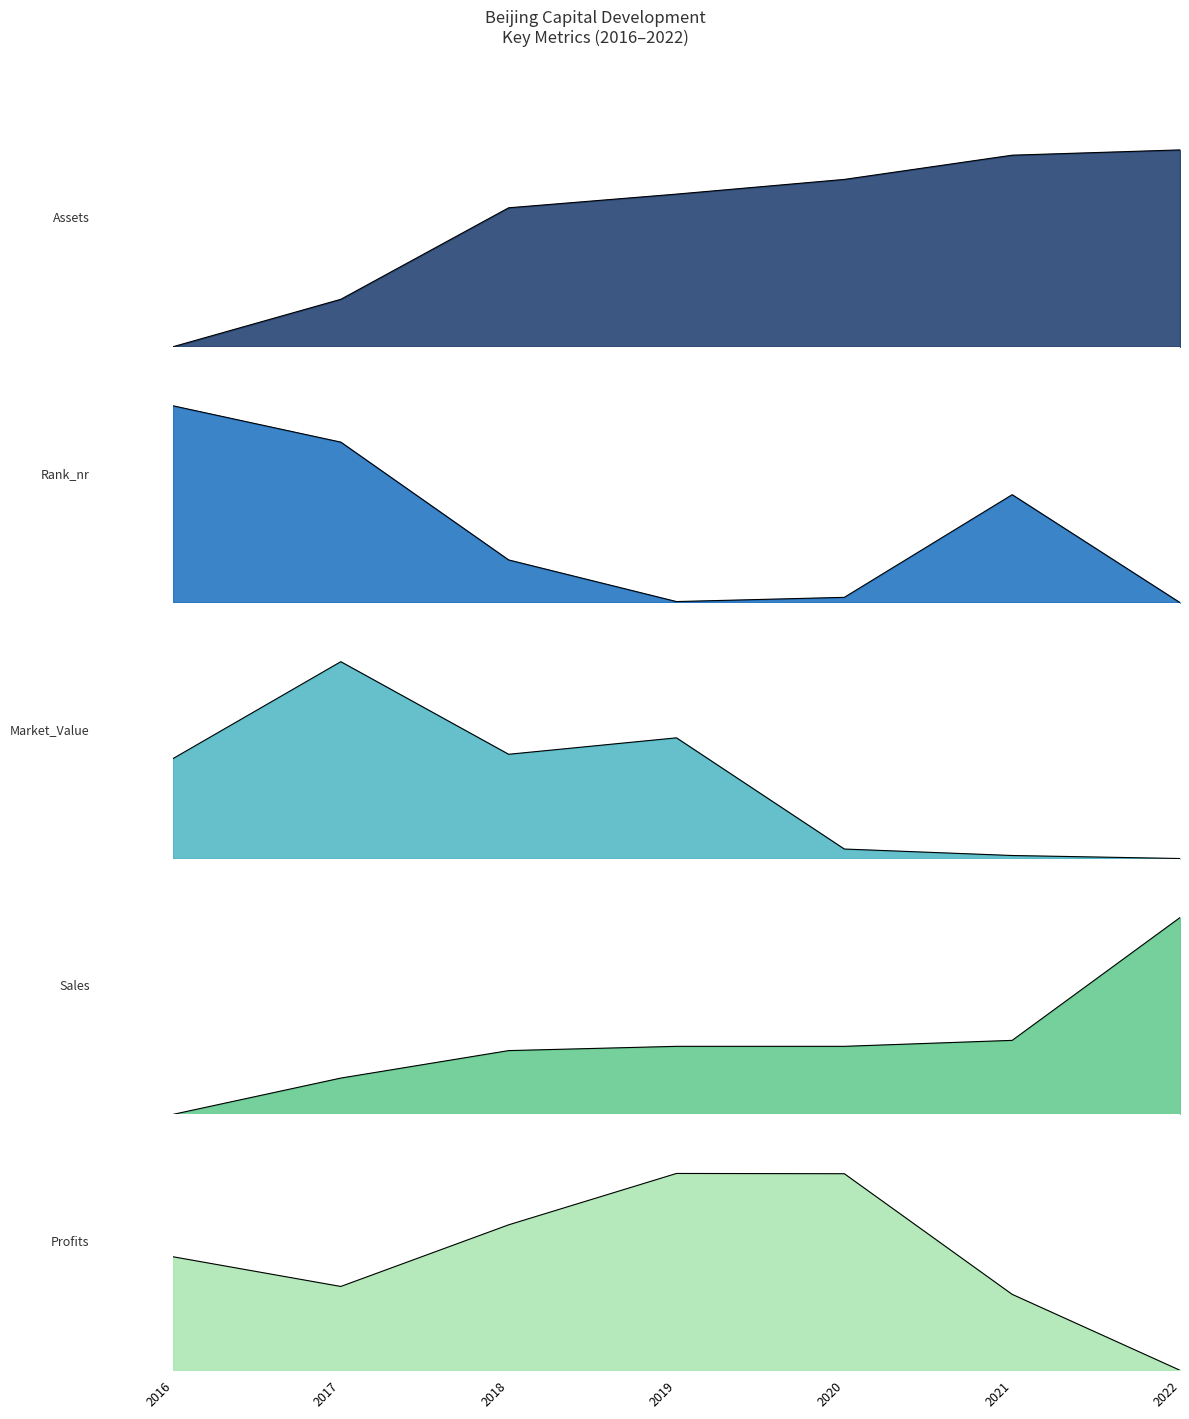

How many lines are shown in the chart?

5